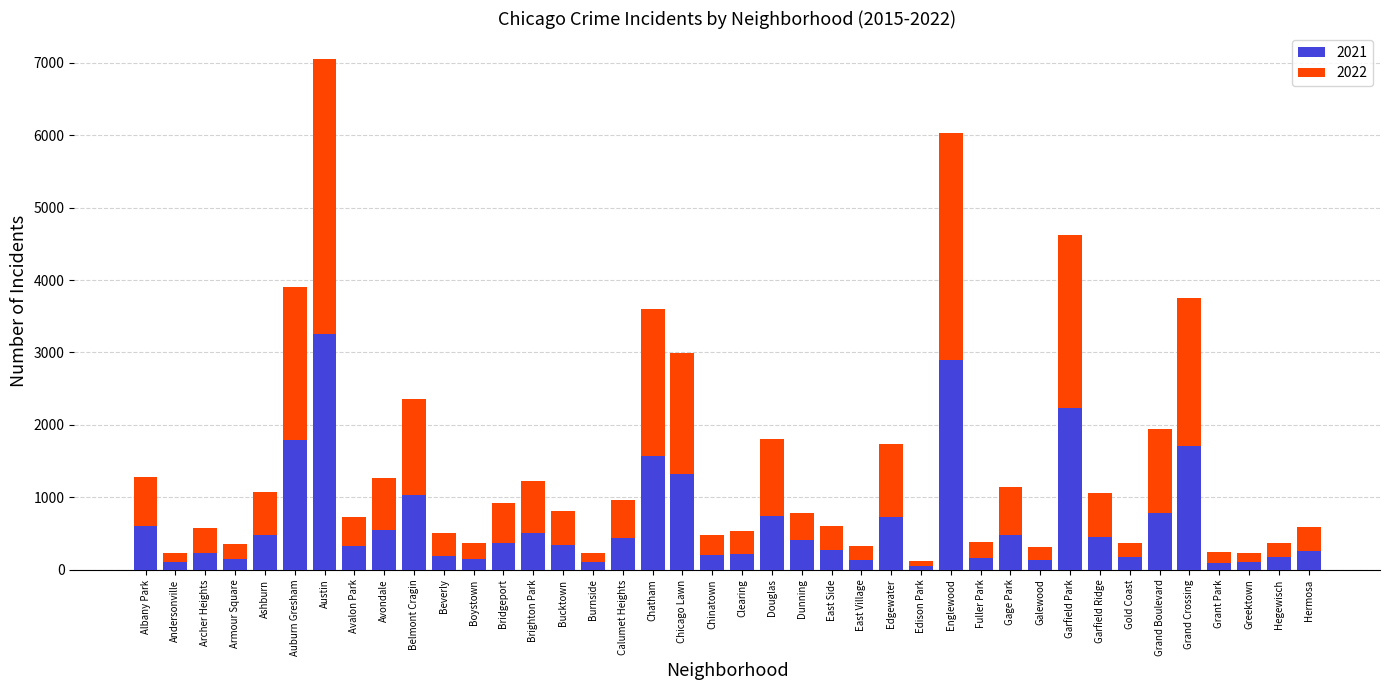

At which category is the sum across all series the highest?

Austin